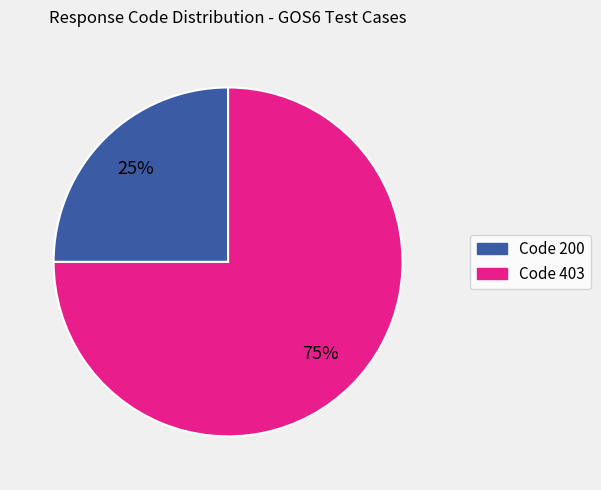

Is there any slice that represents more than half of the pie?

Yes